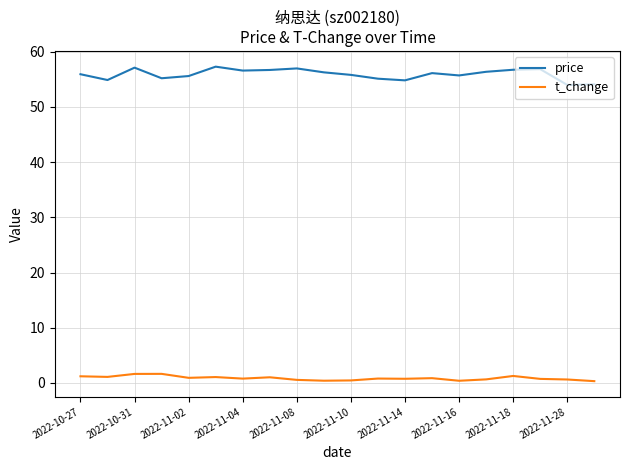

Which series has the largest range (max minus min)?

price